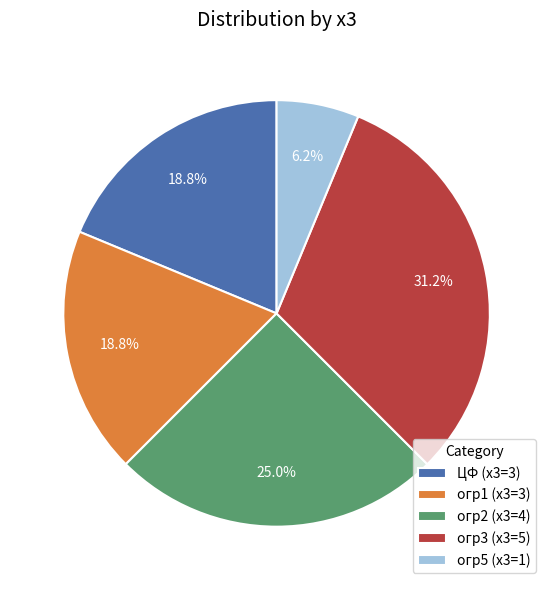

To the nearest percent, what is the average slice percentage?

20%